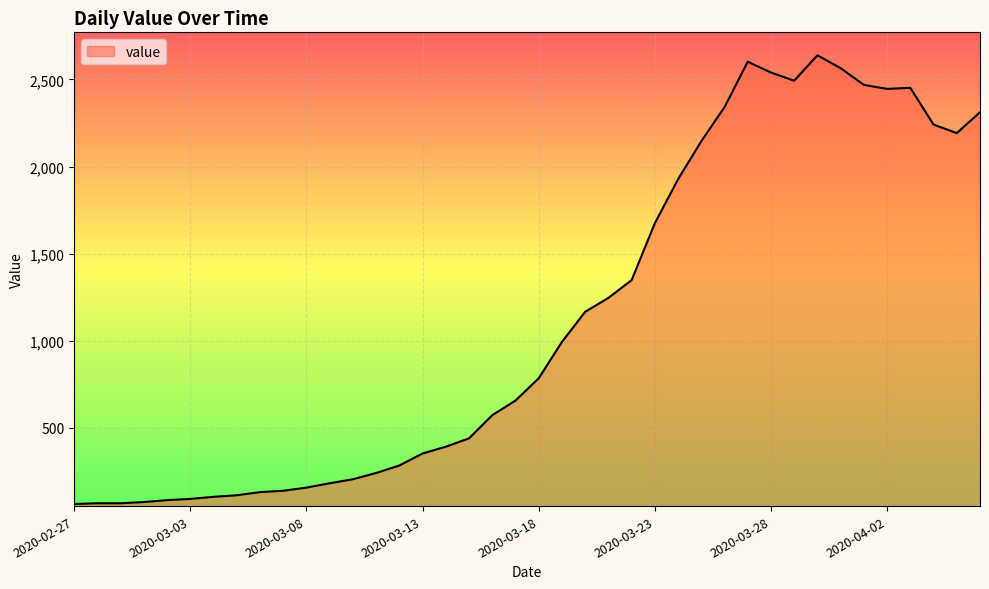

True or false: the data has more than 1 interior local peaks.

True